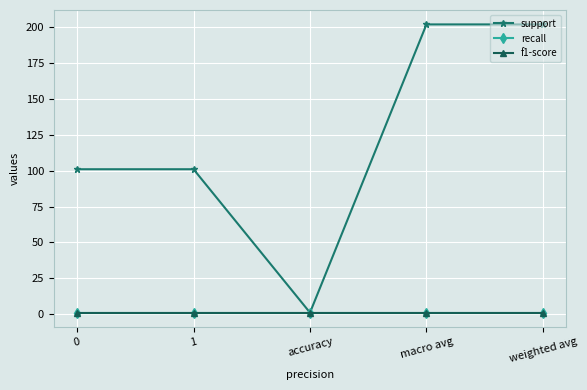

What is the label of the 5th point from the left?

weighted avg